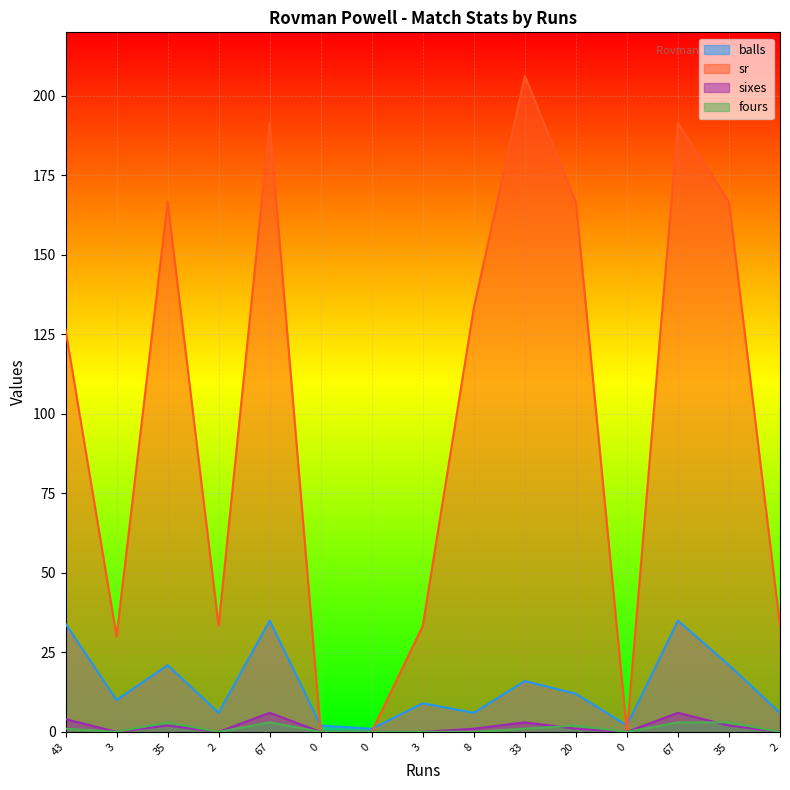

The balls series shows 3.6 at 3. True or false?

False